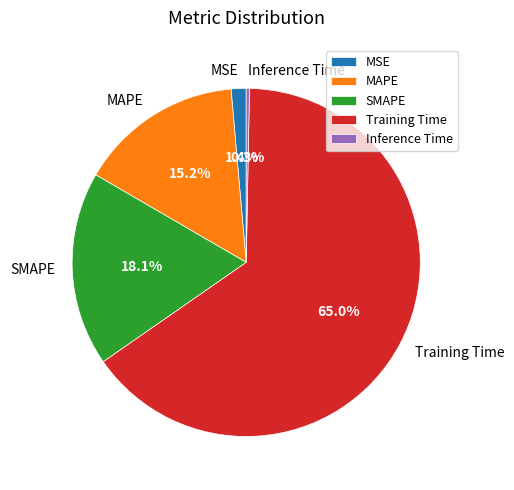

How many segments does this pie chart have?

5